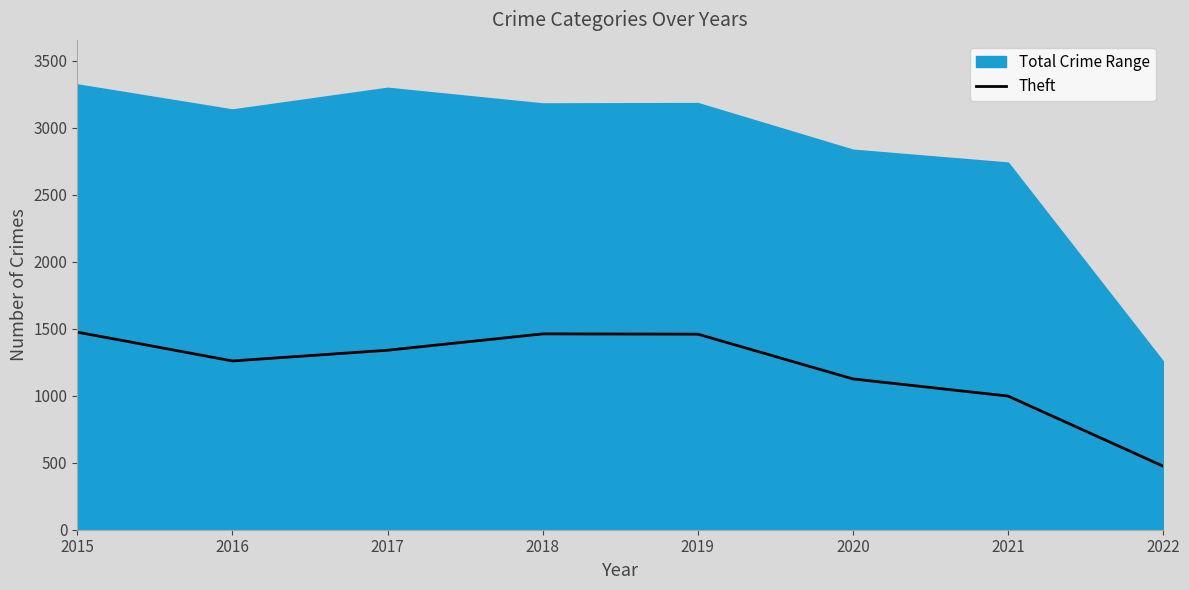

Where is the first local minimum?

2016